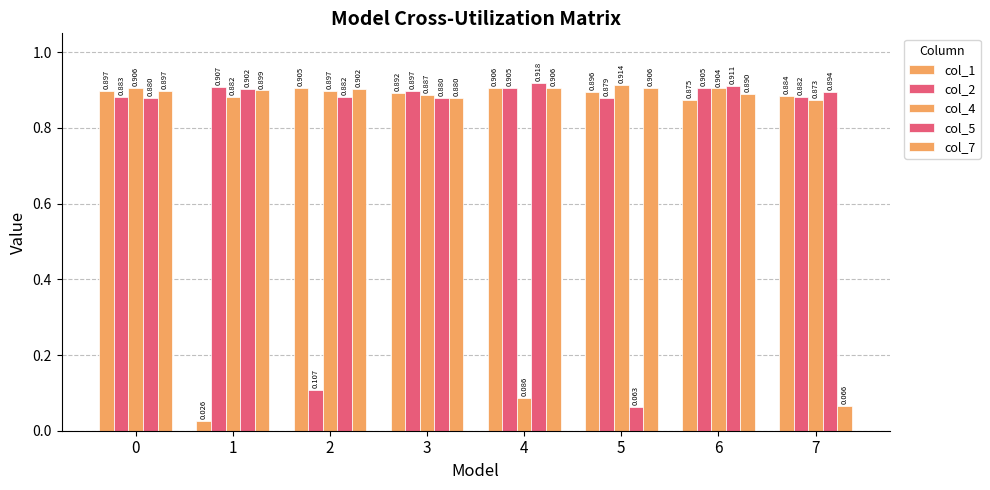

Rank the series by their maximum value, from lowest to highest.

col_1, col_7, col_2, col_4, col_5